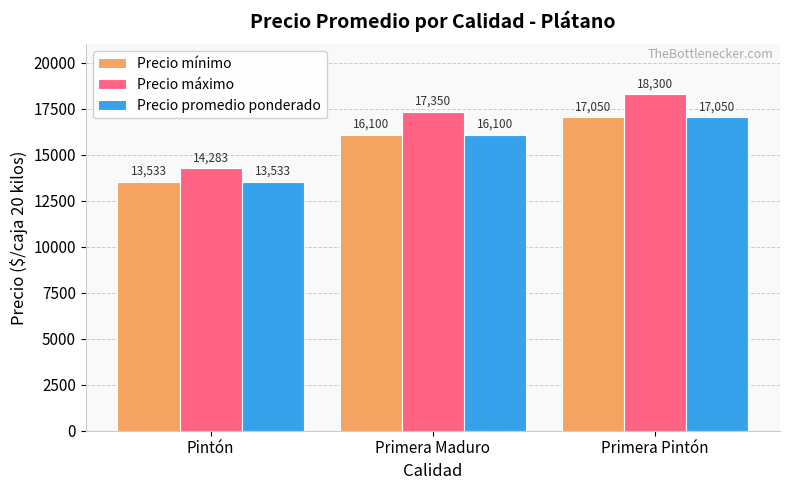

Count the number of data series in this chart.

3